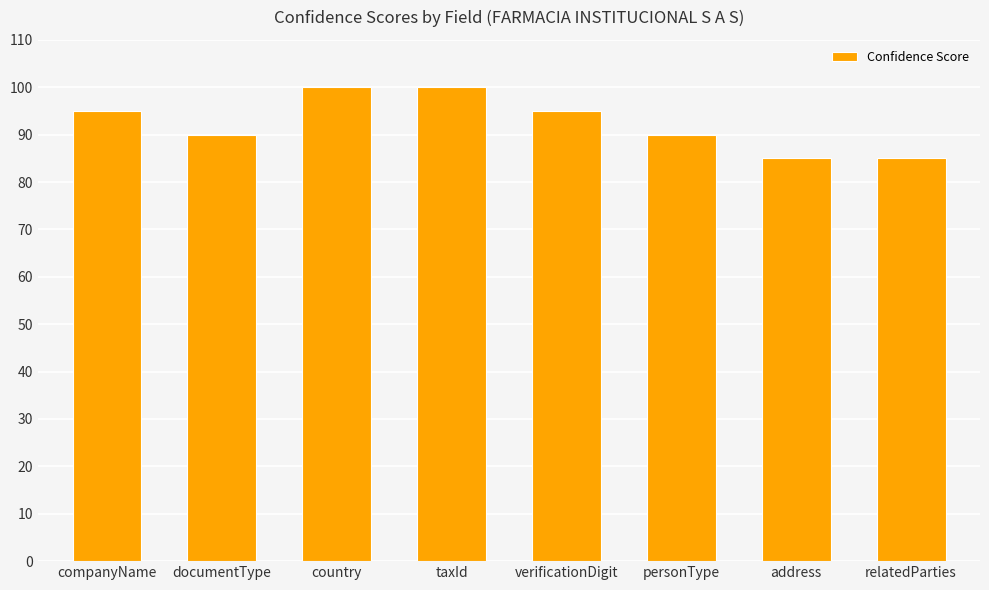

What is the difference between the maximum and minimum values?

15